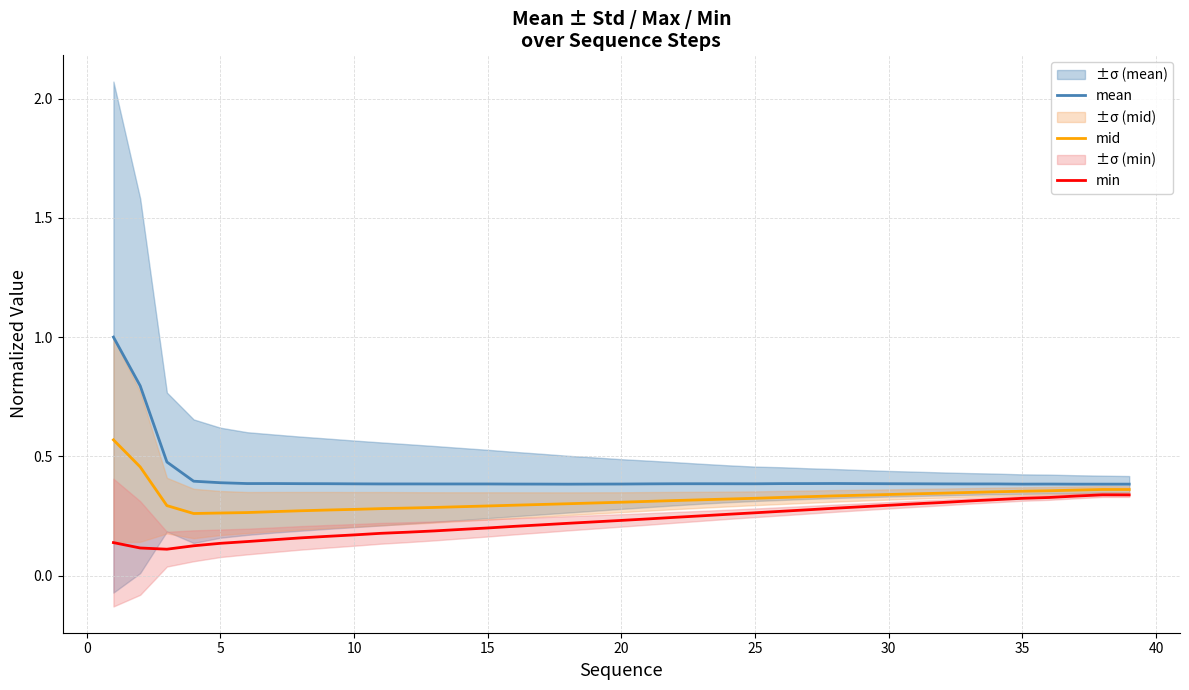

The value of mean at 30 is 0.1. True or false?

False